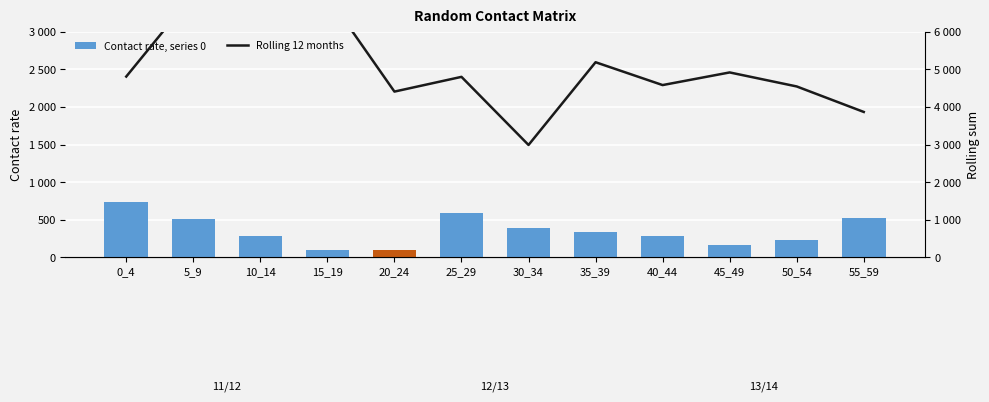

How many data points does each series have?

12